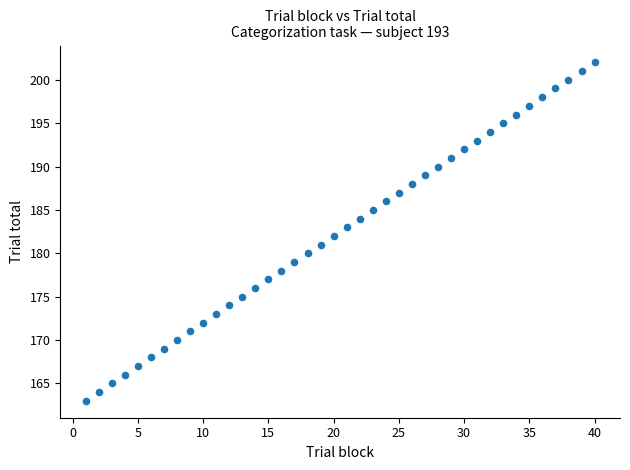

What is the range of Y values (max minus min)?

39